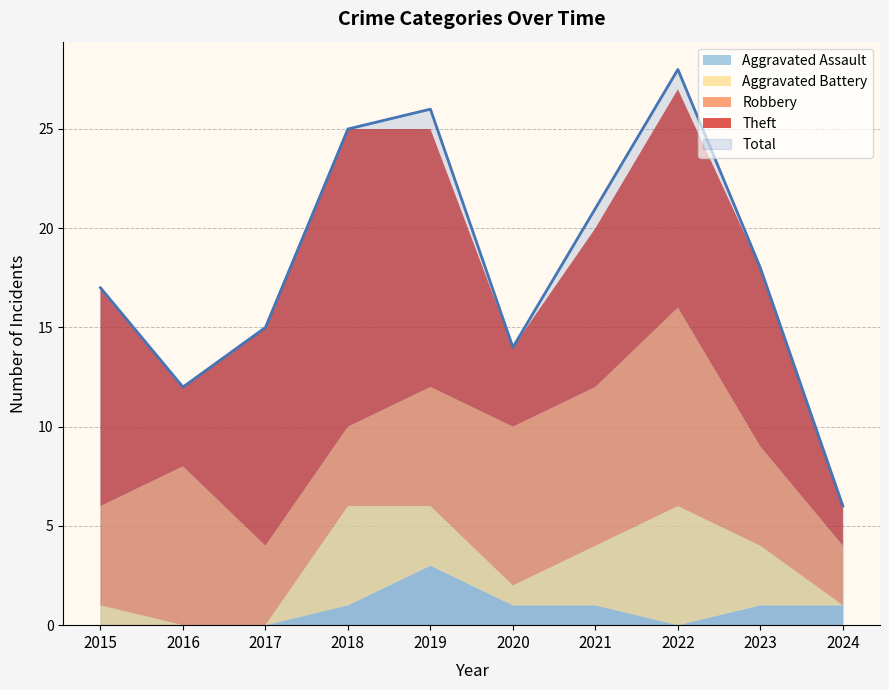

True or false: Aggravated Battery has more than 1 interior local peaks.

True